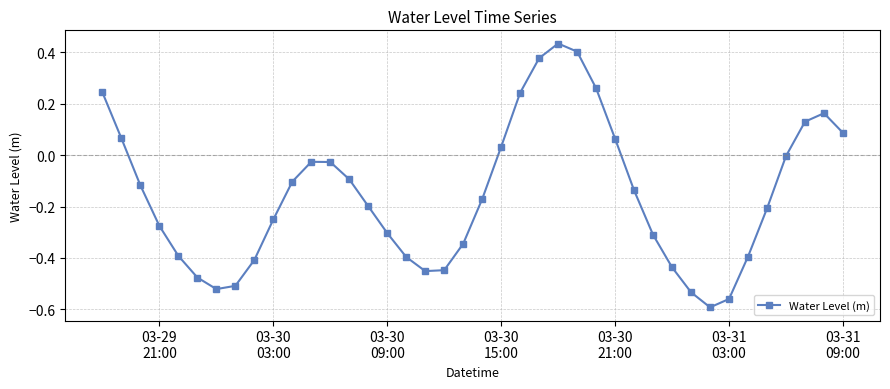

How many points are lower than both their immediate neighbors (excluding endpoints)?

3